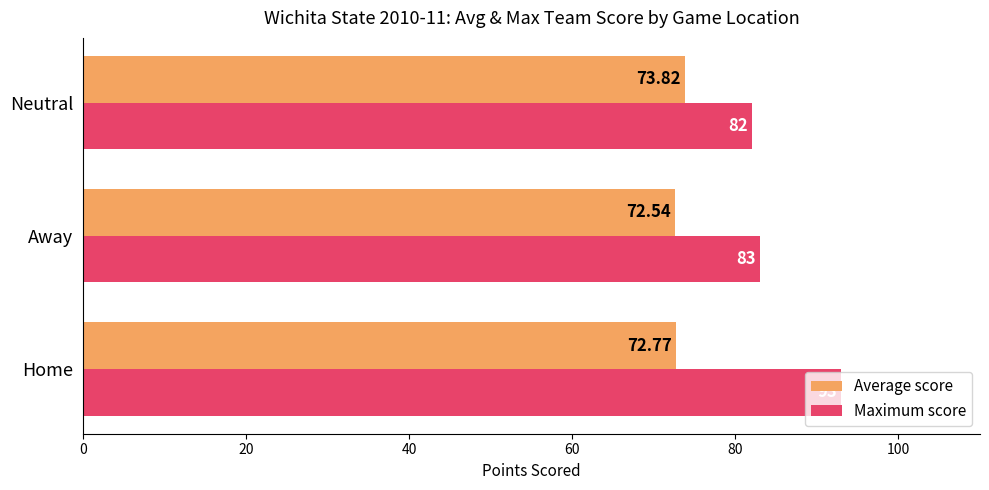

At how many categories does at least one series exceed 79?

3